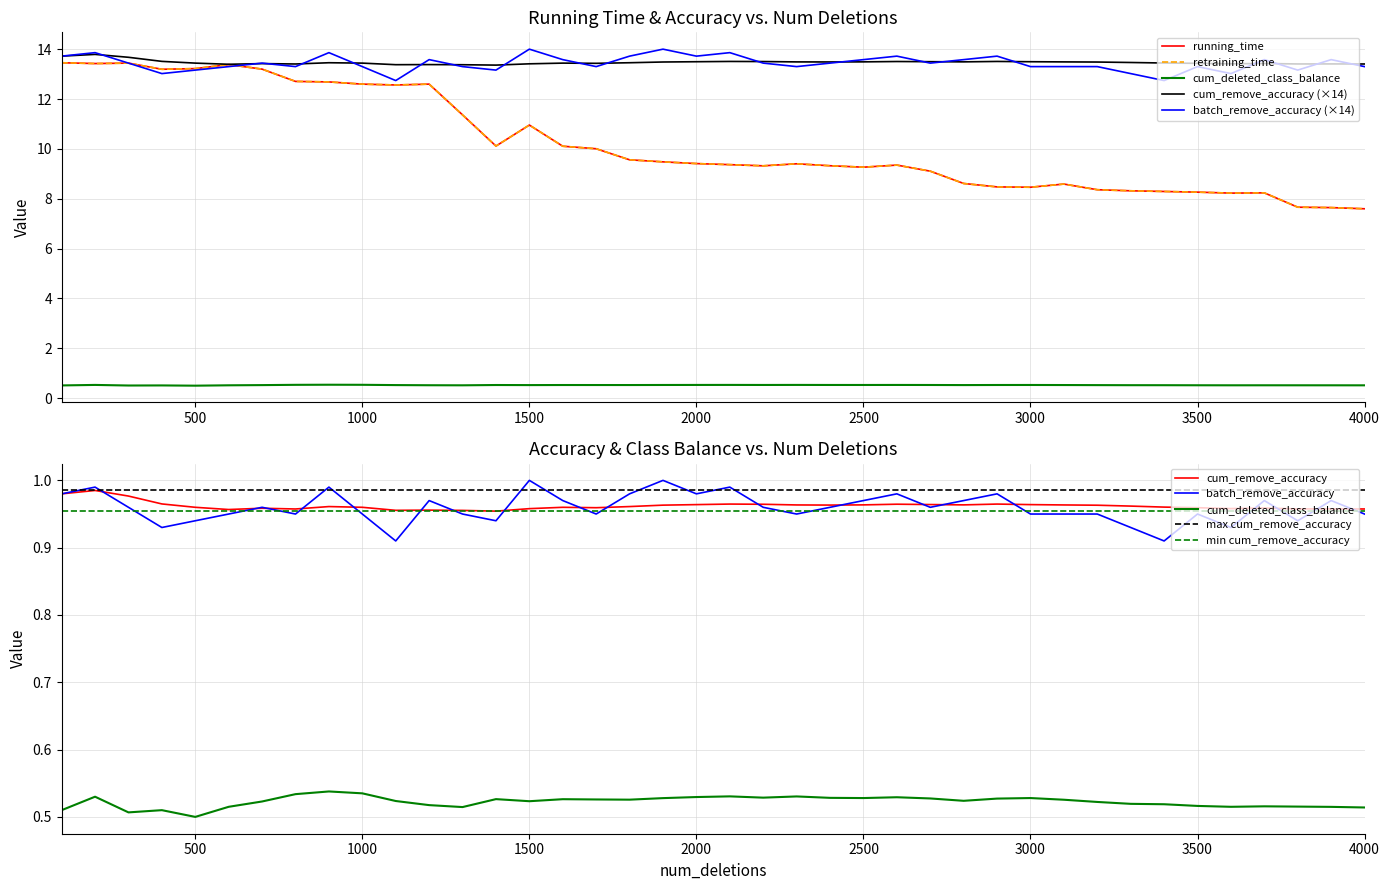

True or false: batch_remove_accuracy and cum_deleted_class_balance cross at least once.

False